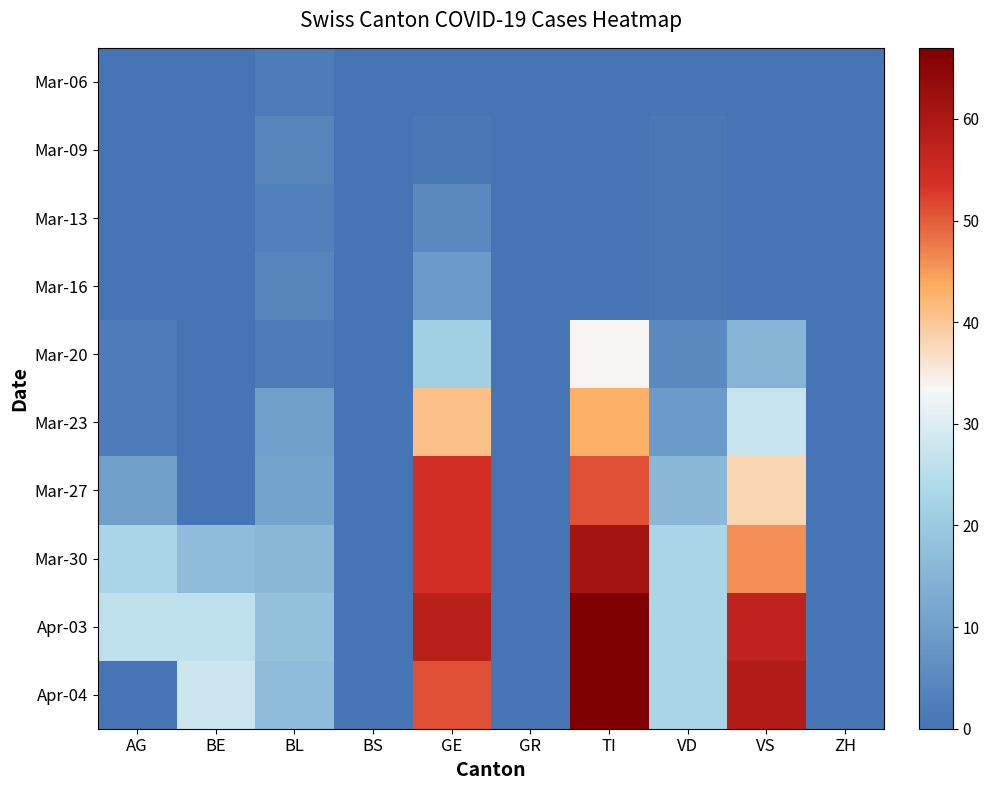

Which series has the largest total across all categories?

Apr-03